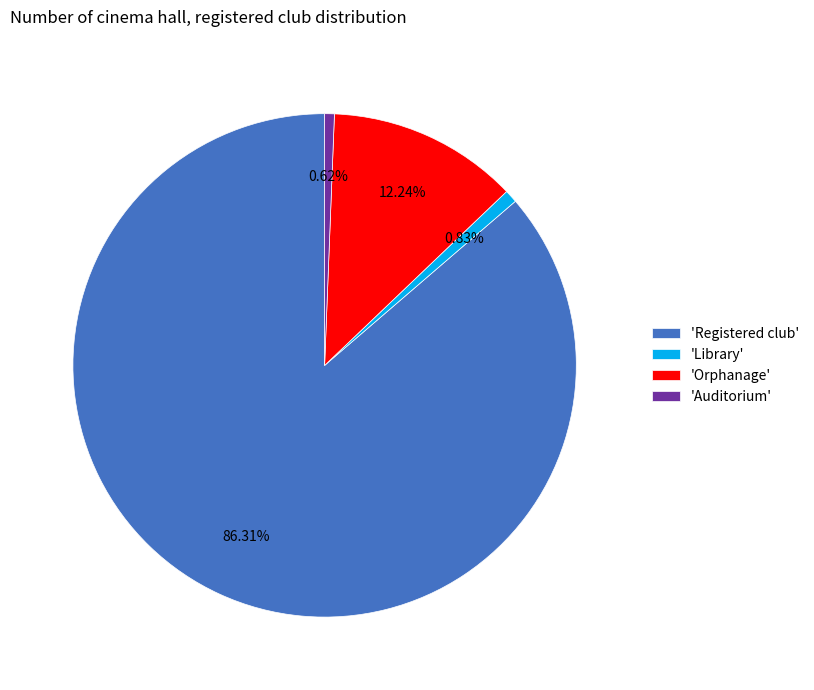

Does any single category account for the majority?

Yes